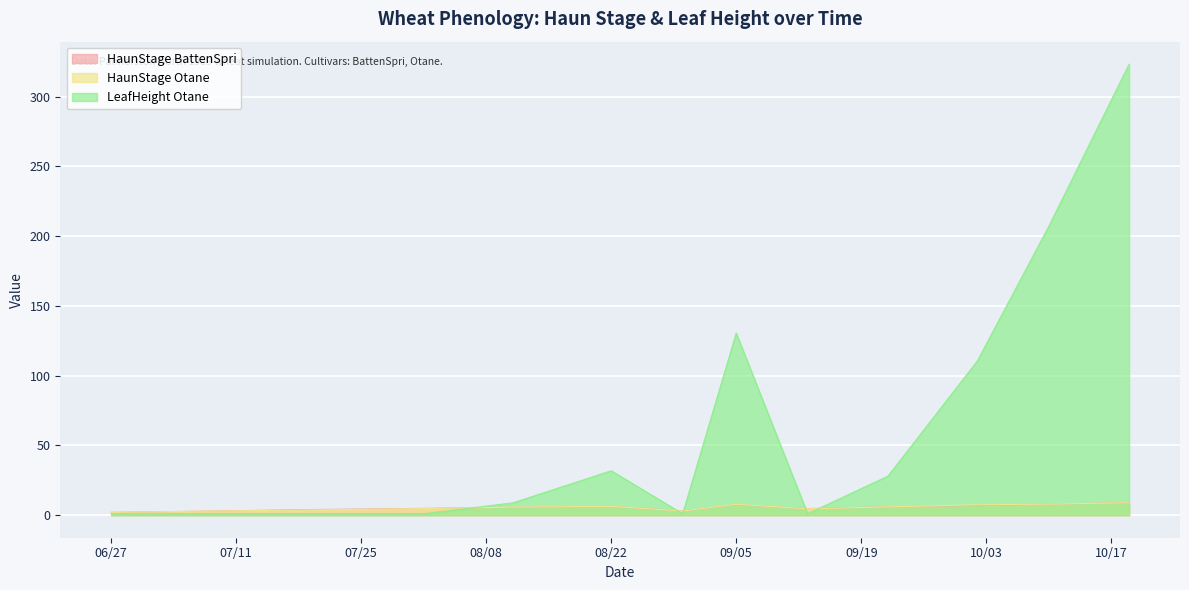

What is the greatest value displayed?

323.3